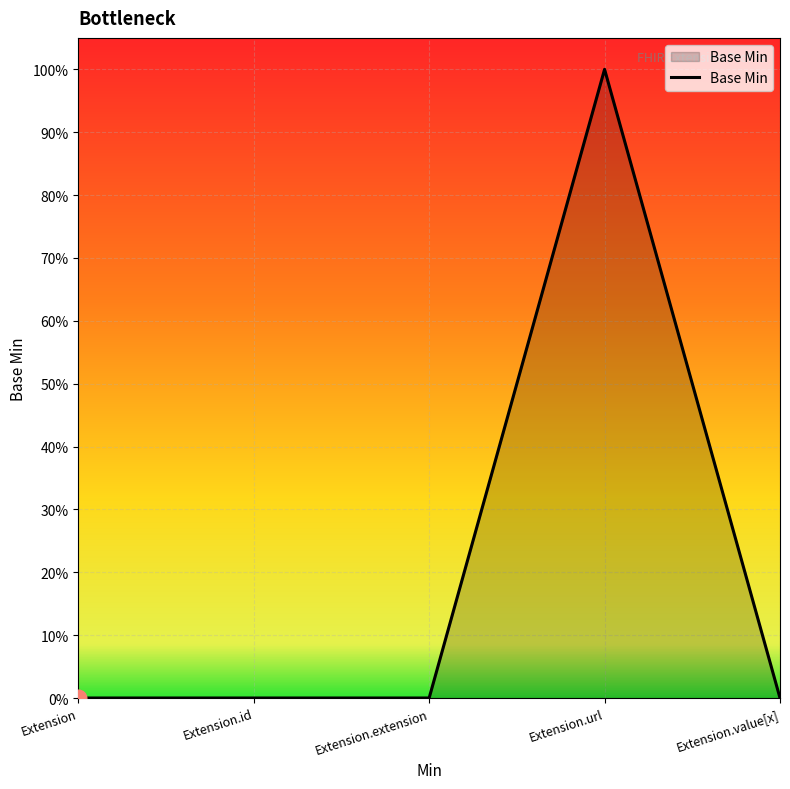

List the labels in order of value, smallest first.

Extension, Extension.id, Extension.extension, Extension.value[x], Extension.url